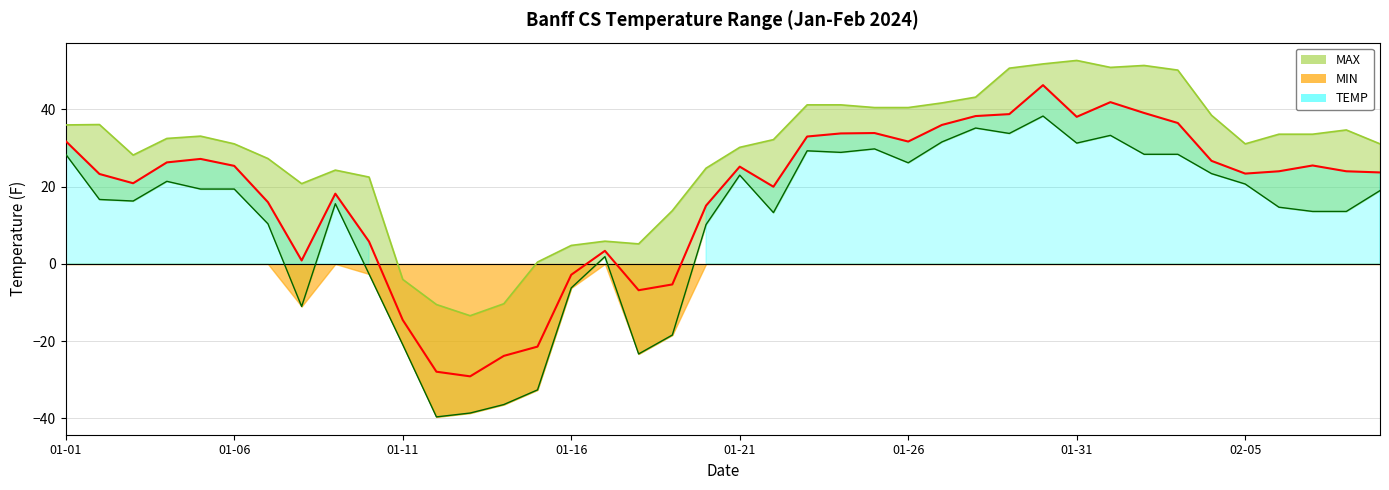

Between 2024-01-18 and 2024-02-01, which is larger?

2024-02-01